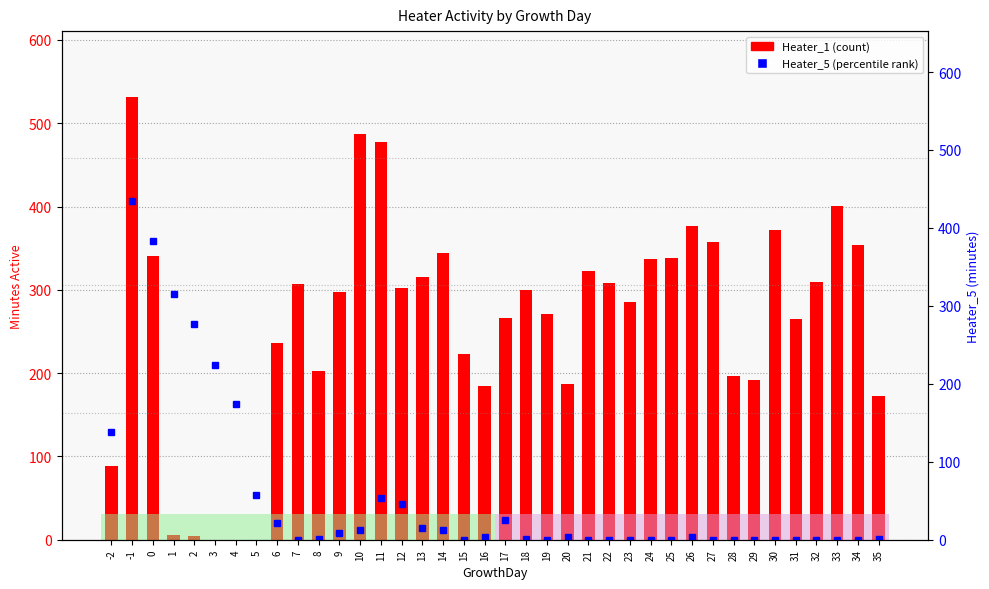

Which category has the lowest value in the Heater_1 series?

3